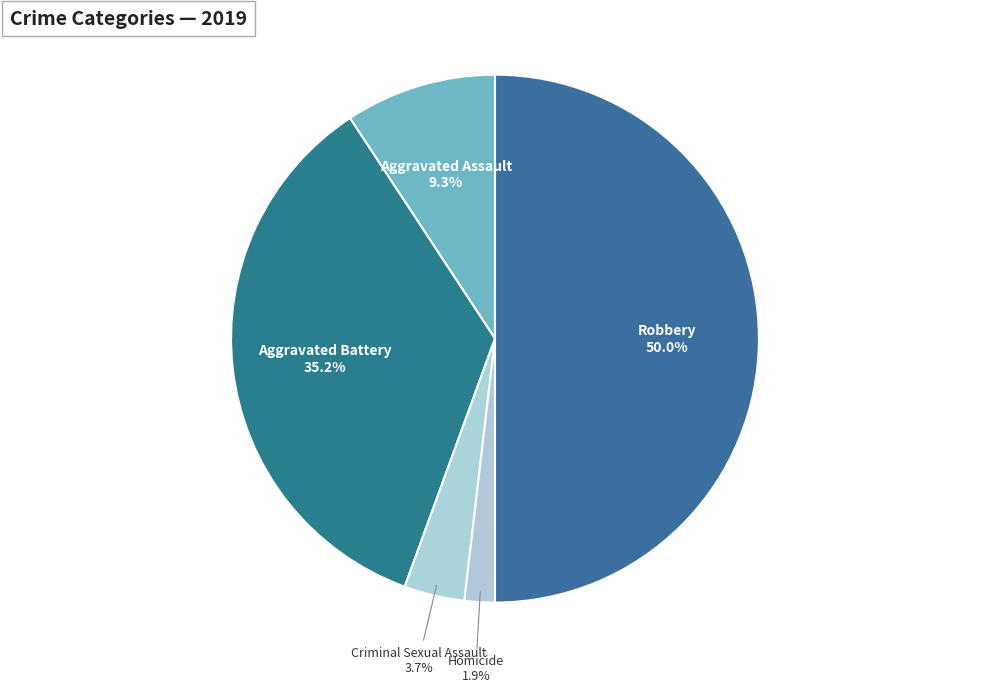

Rank the categories by value from lowest to highest.

Homicide, Criminal Sexual Assault, Aggravated Assault, Aggravated Battery, Robbery